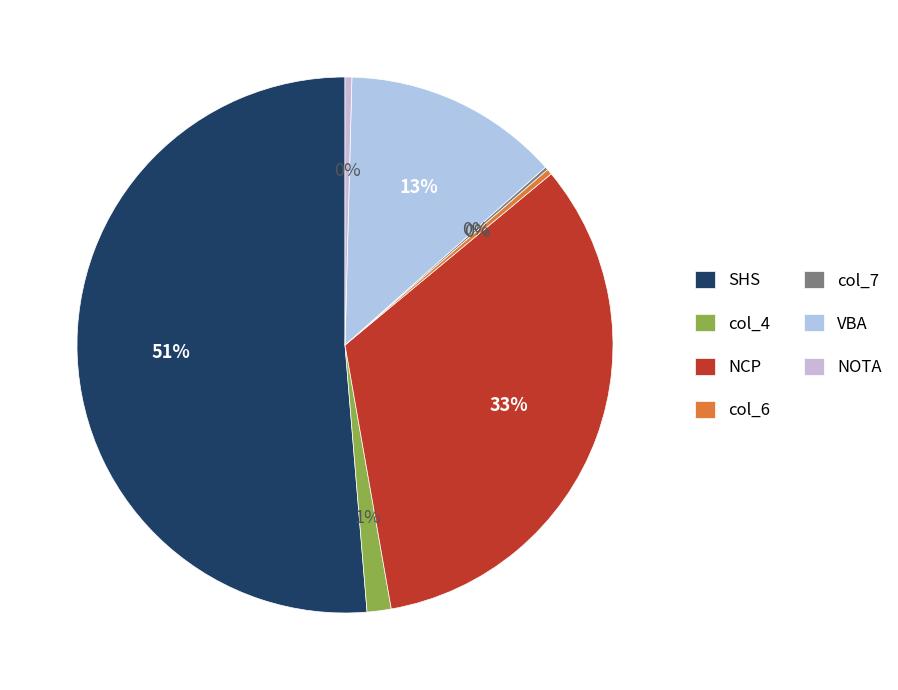

What is the largest slice in the pie chart?

SHS